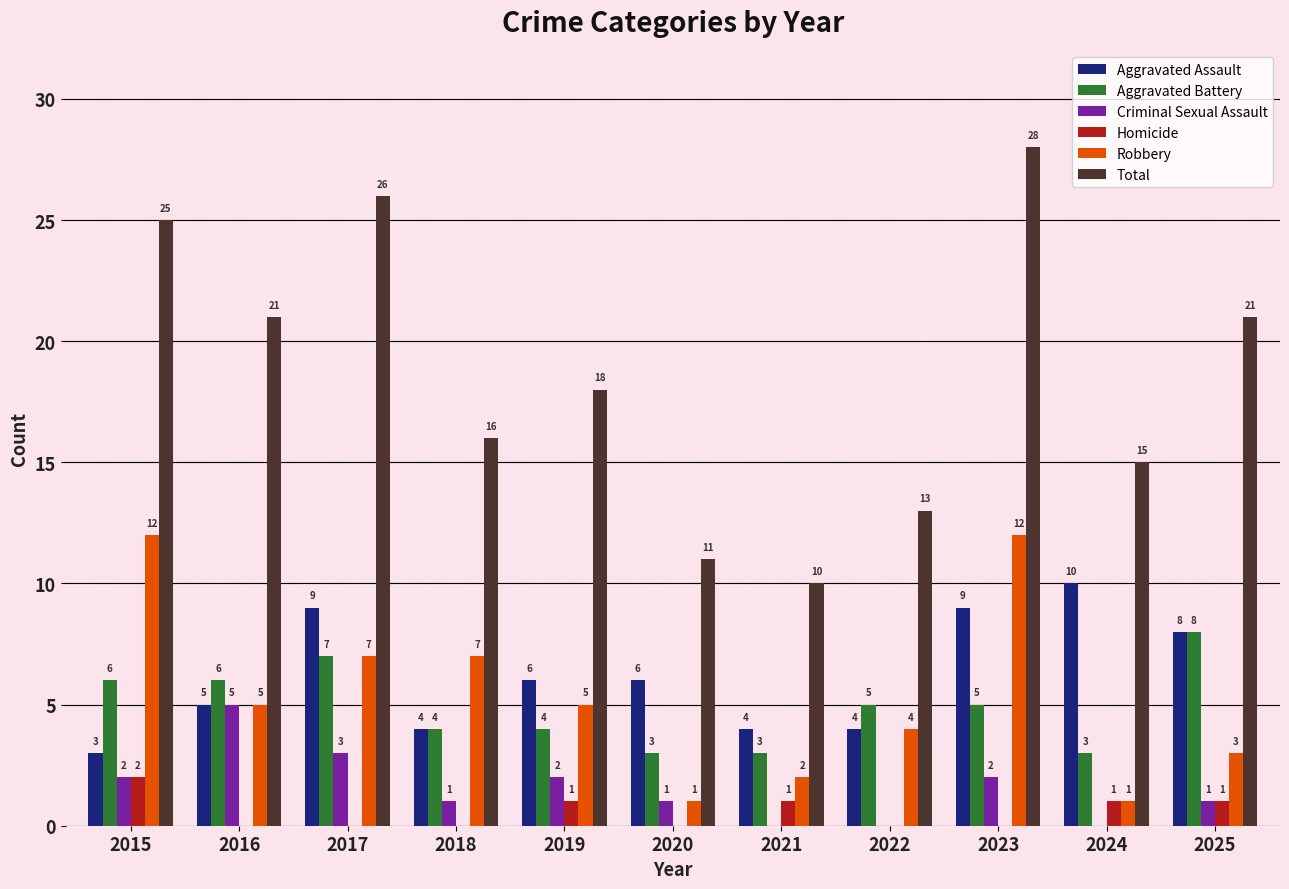

At which category is the sum across all series the highest?

2023